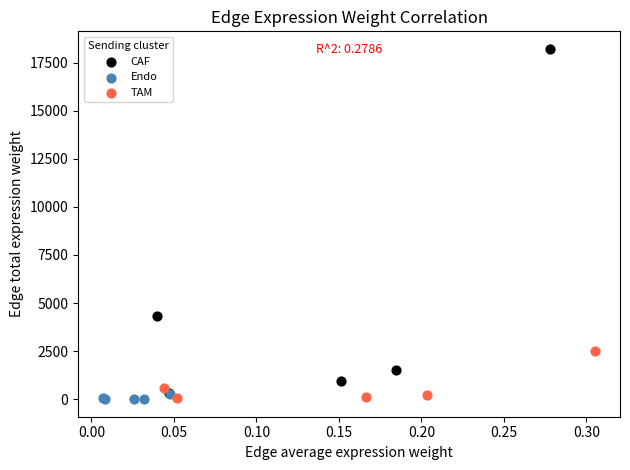

Which series contains the highest Y value?

CAF